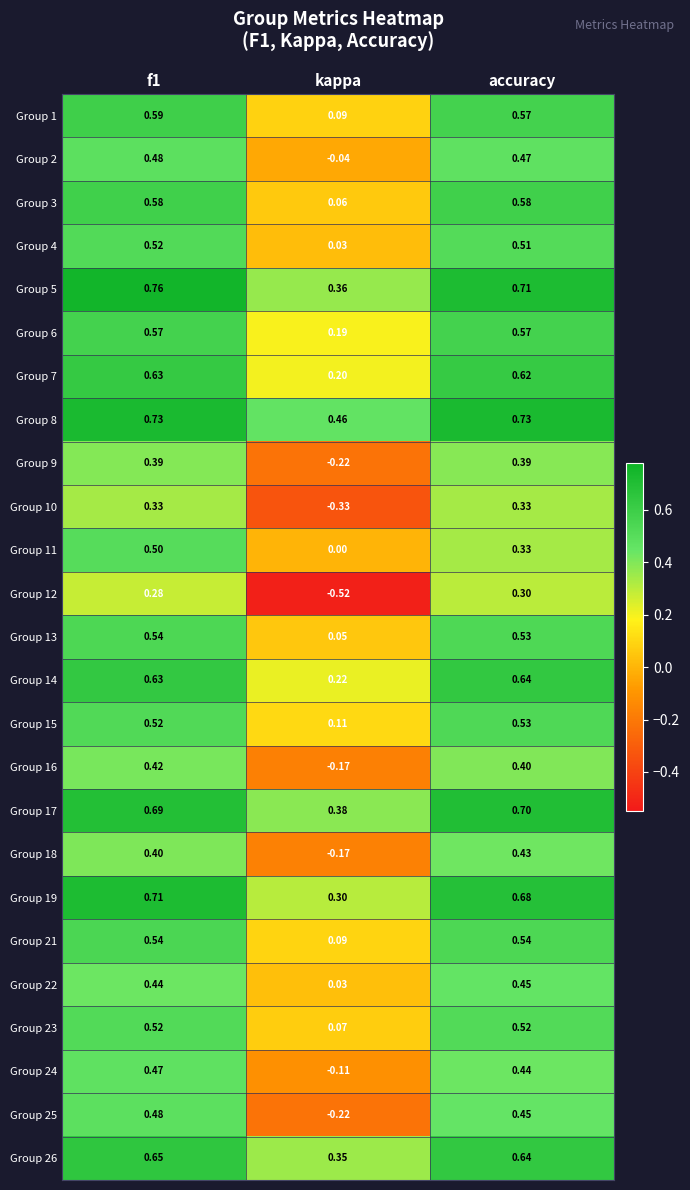

Which category has the lowest value in the Group 1 series?

kappa